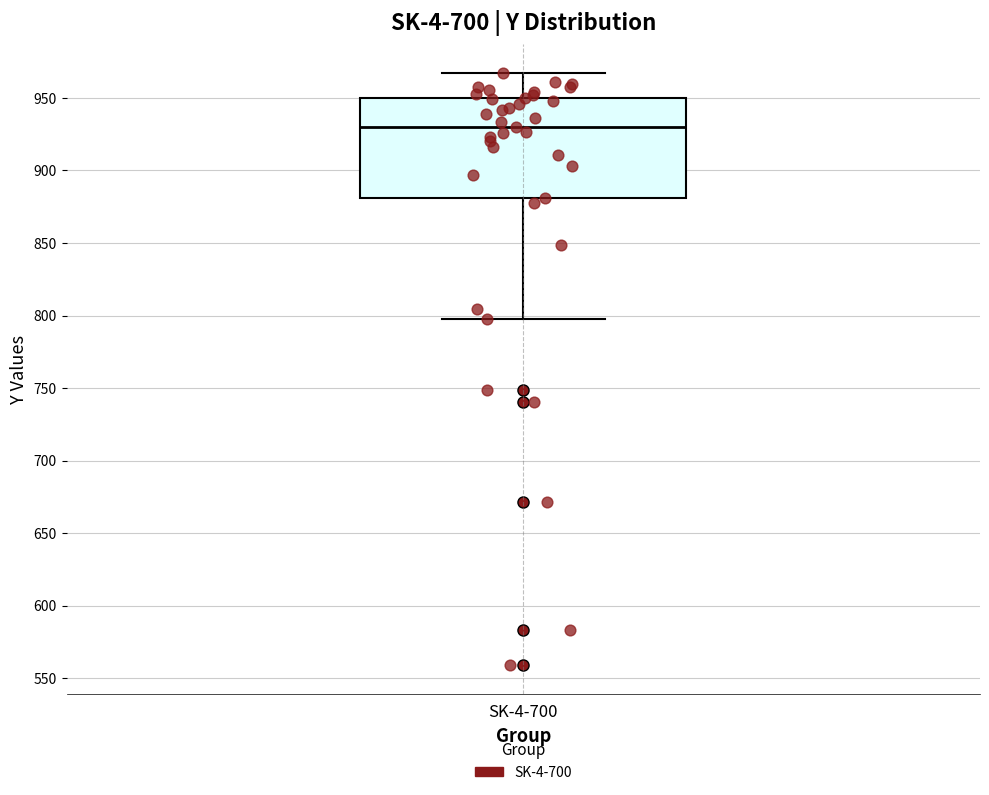

Read this box plot against the y-axis: the position of the median line, the range covered by the box, and the ends of both whiskers. The values are not printed on the chart, so give them approximately, as read against the axis.

median 930, box 880 to 950, whiskers 800 to 965